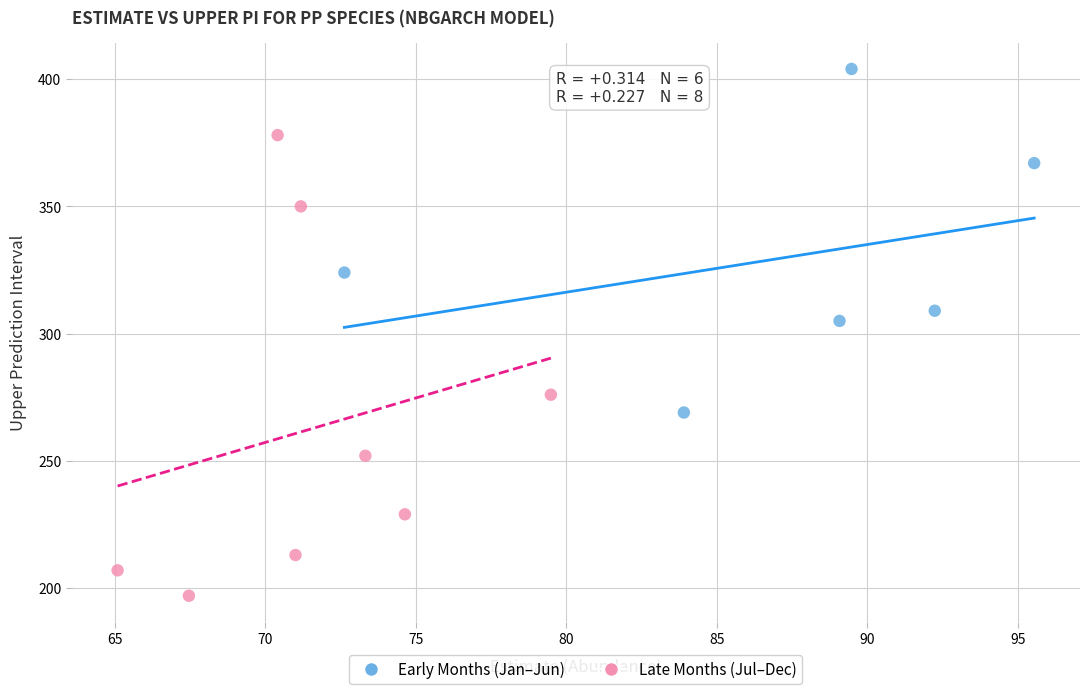

Which series reaches the maximum Y coordinate?

Early Months (Jan–Jun)